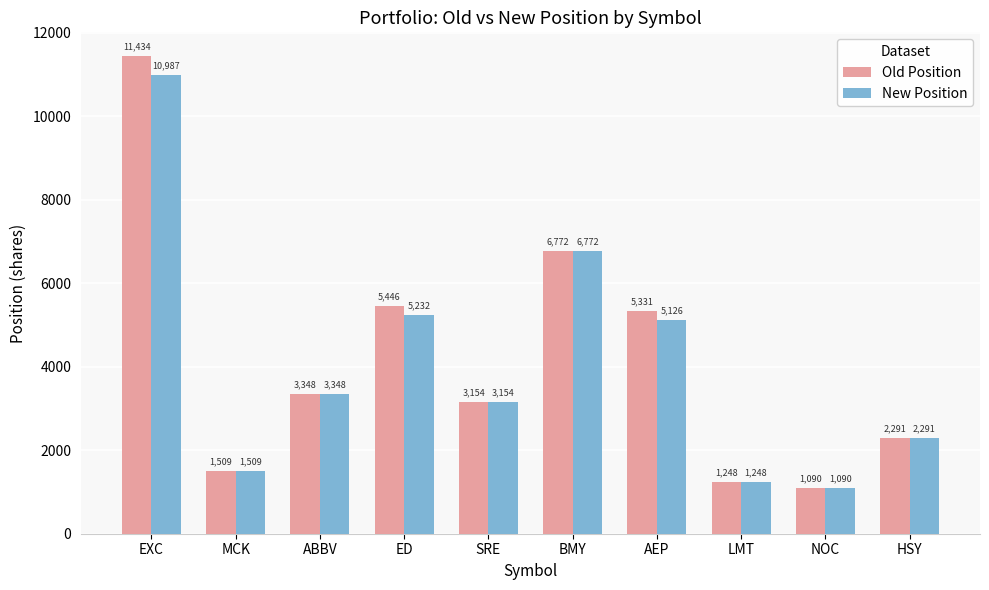

What is the total value across all series at EXC?

22421